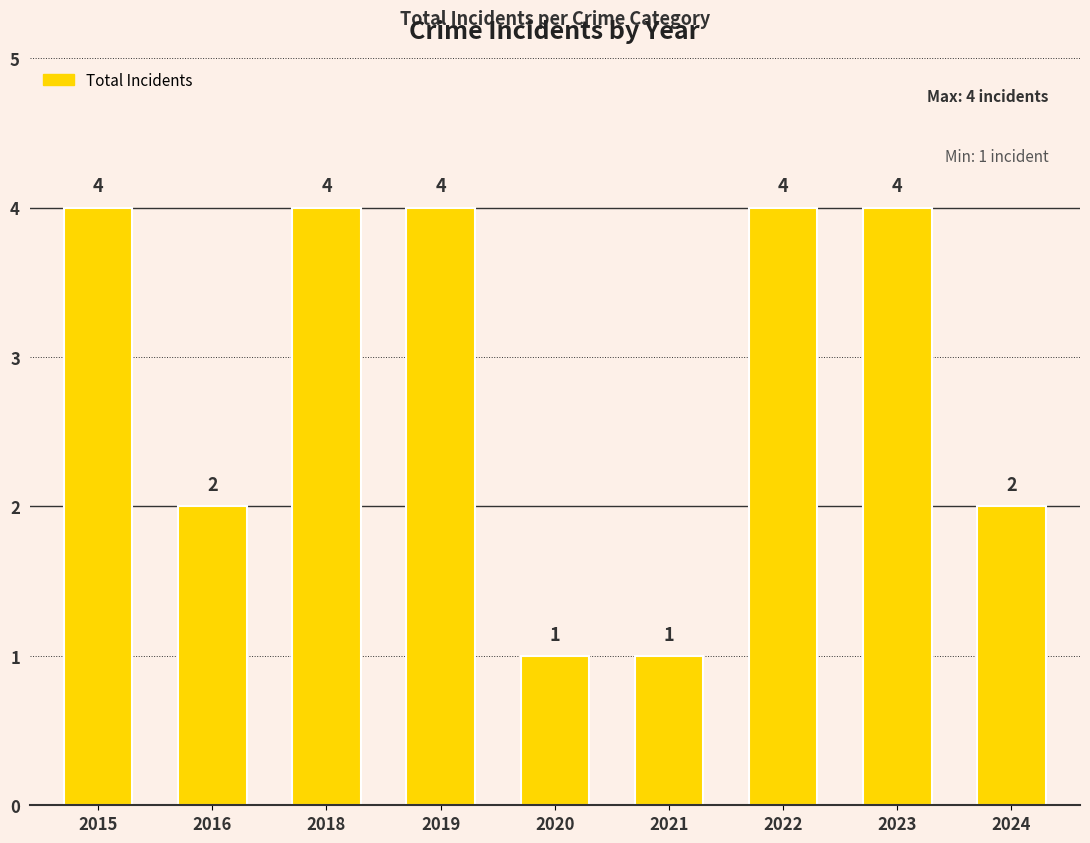

Reading left to right, list all the values displayed in this chart.

2015=4	2016=2	2018=4	2019=4	2020=1	2021=1	2022=4	2023=4	2024=2